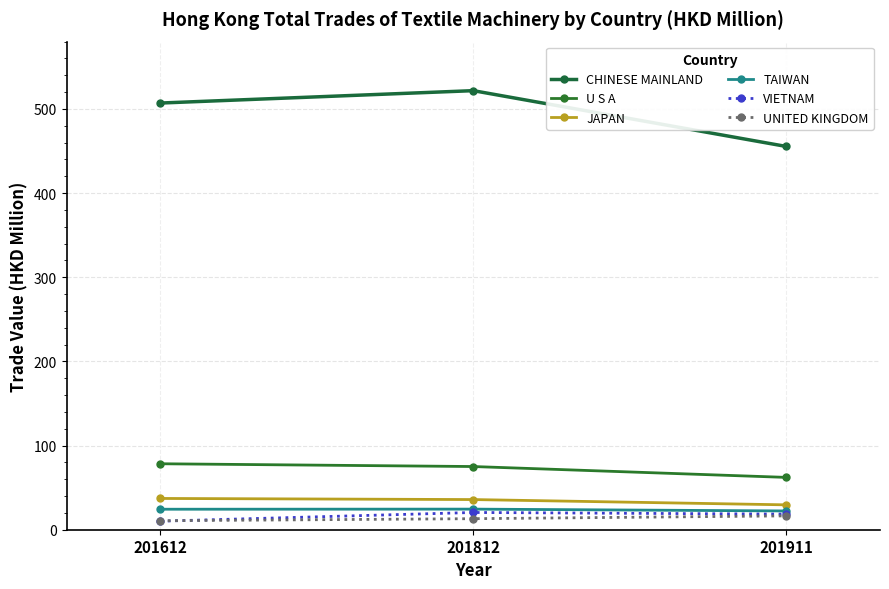

Which series changed the most between 201612 and 201911?

CHINESE MAINLAND